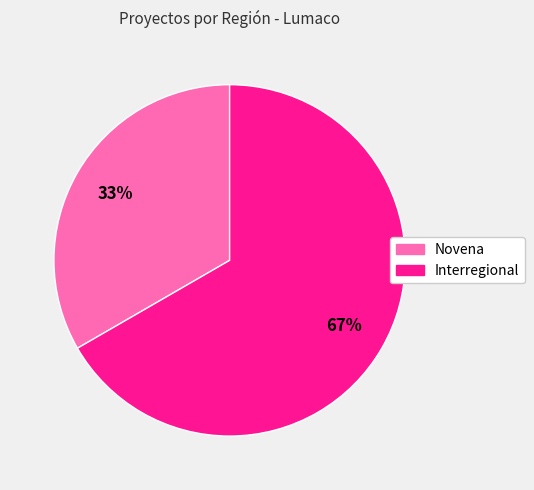

To the nearest percent, what percentage of the pie is Novena?

33%